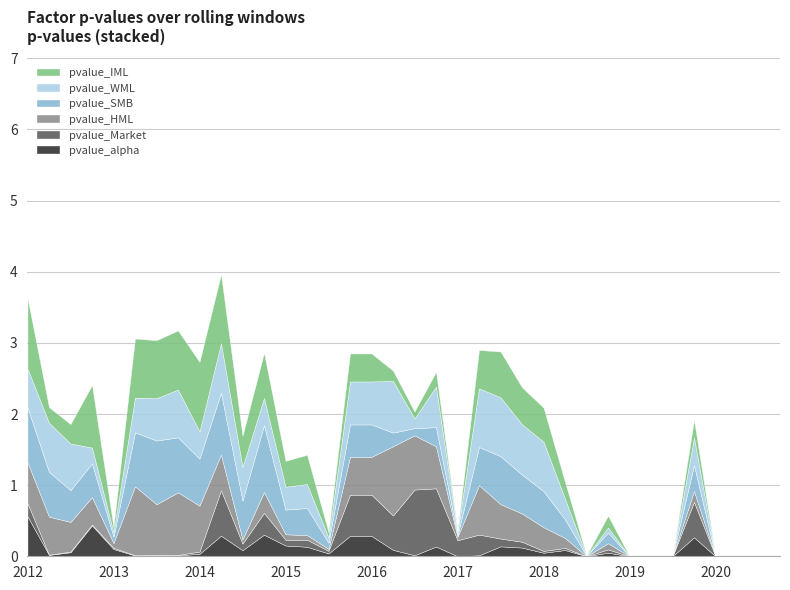

What is the difference between the maximum and minimum values in the pvalue_Market series?

0.9